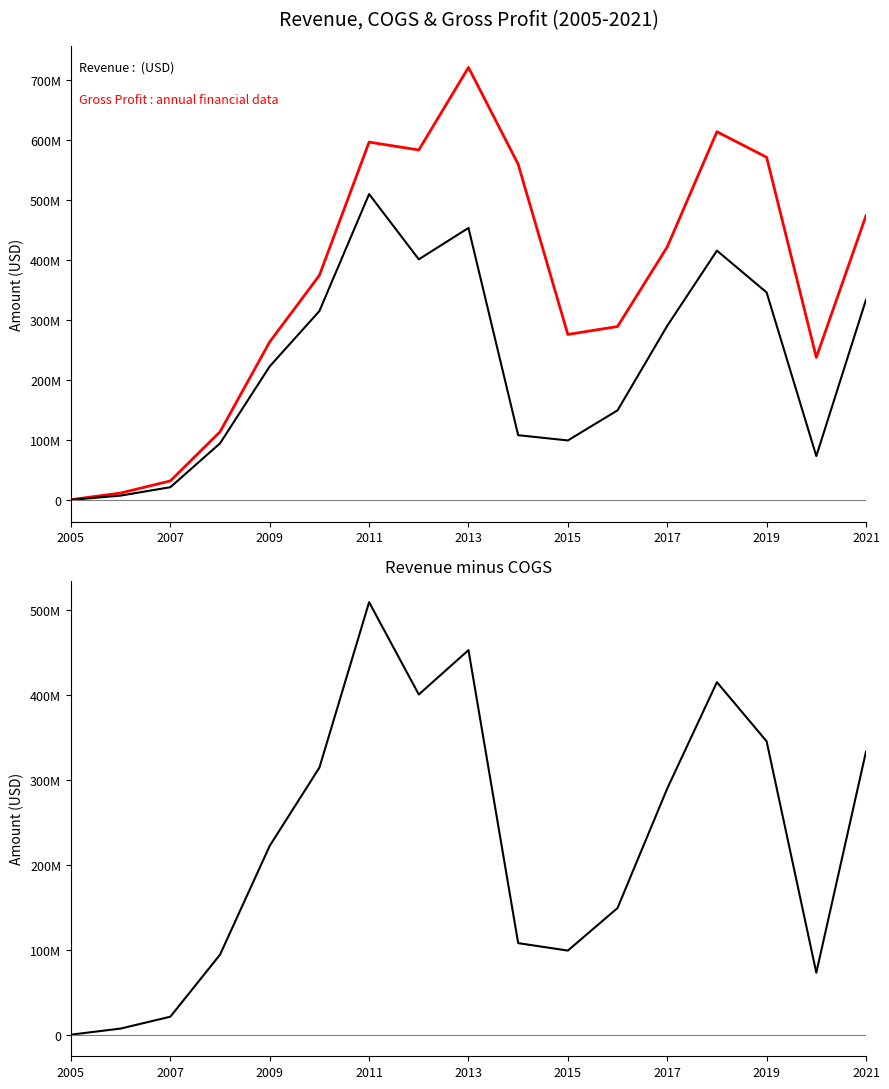

Count the number of data series in this chart.

3